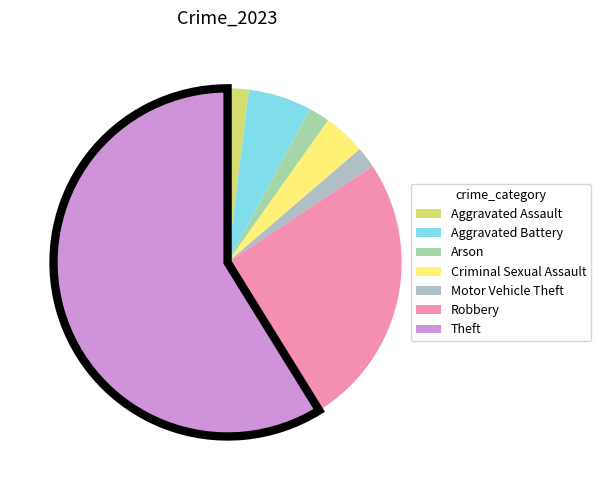

Count the number of slices in the pie.

7